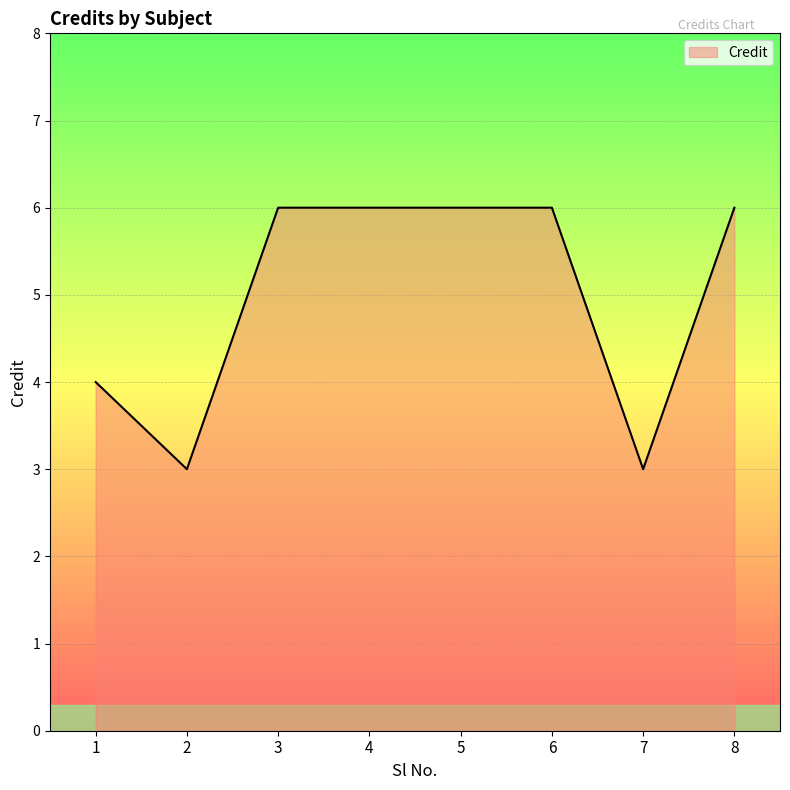

Where is the data nearest to the value 4?

1